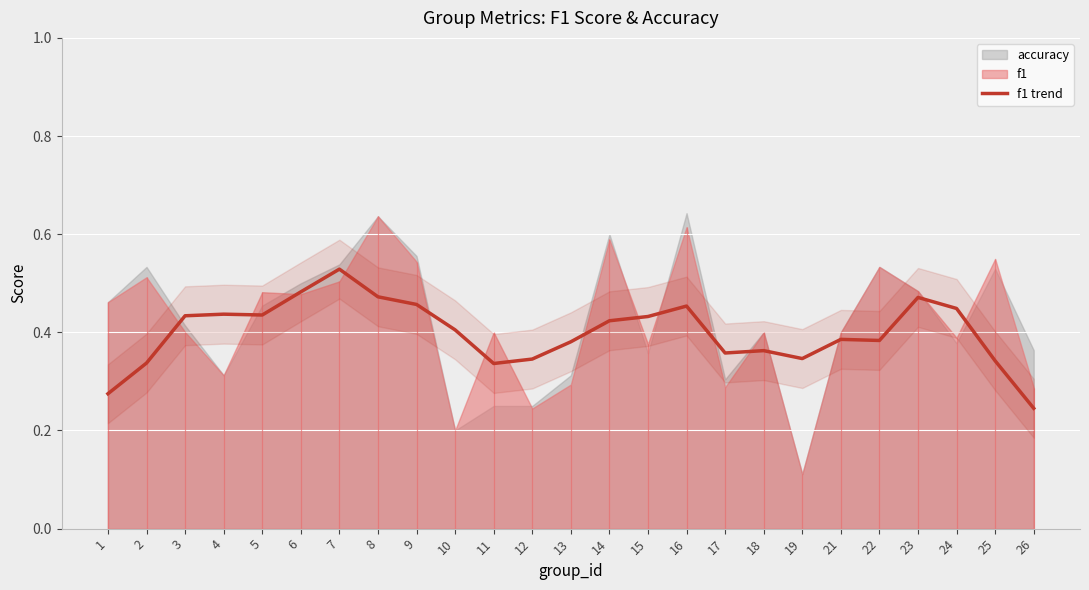

Is it true that the value at 17 is 0.4?

True